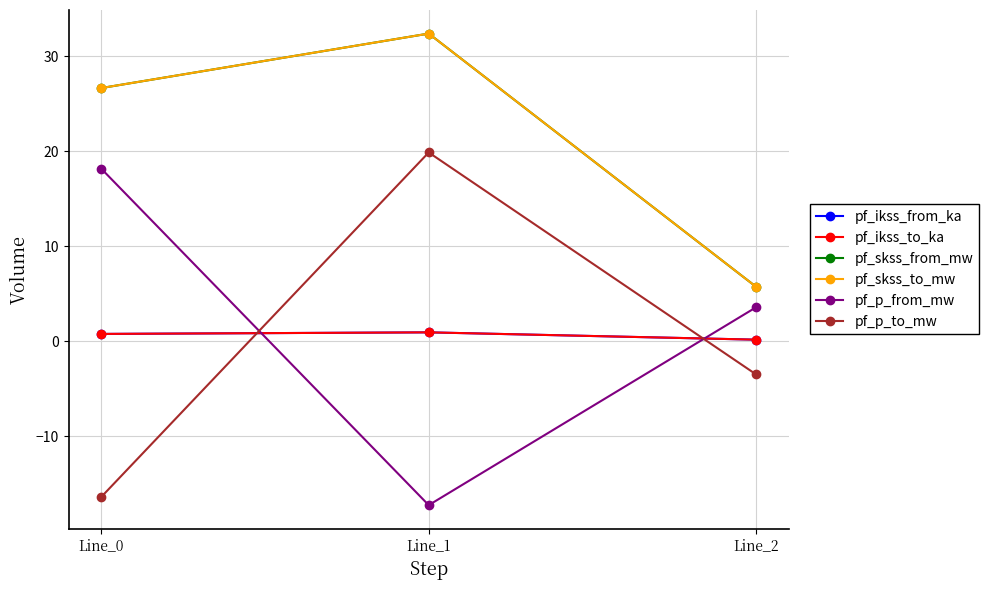

True or false: pf_p_from_mw has a value of 1.5 at Line_2.

False